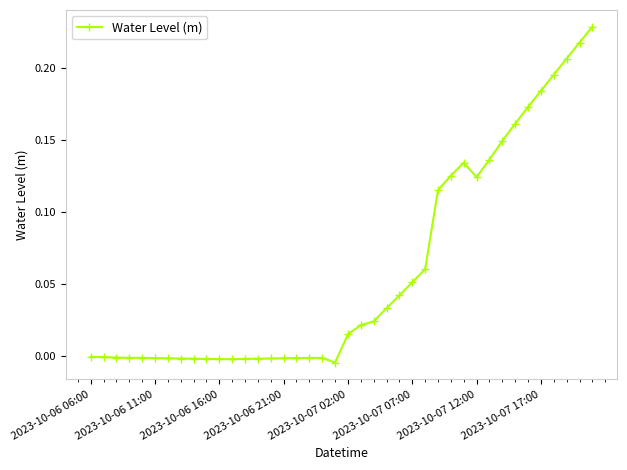

True or false: the data has more than 0 interior local peaks.

True